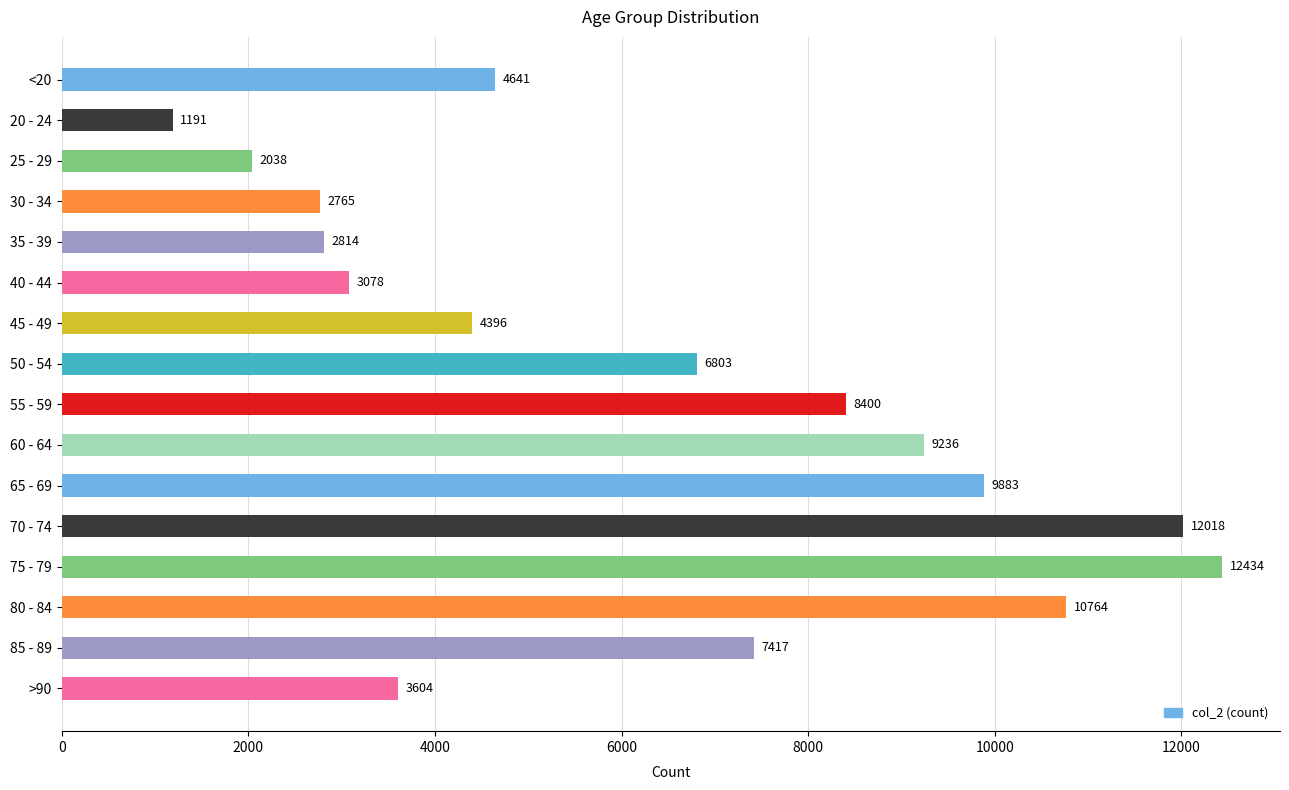

Which label corresponds to the smallest value in the chart?

20 - 24